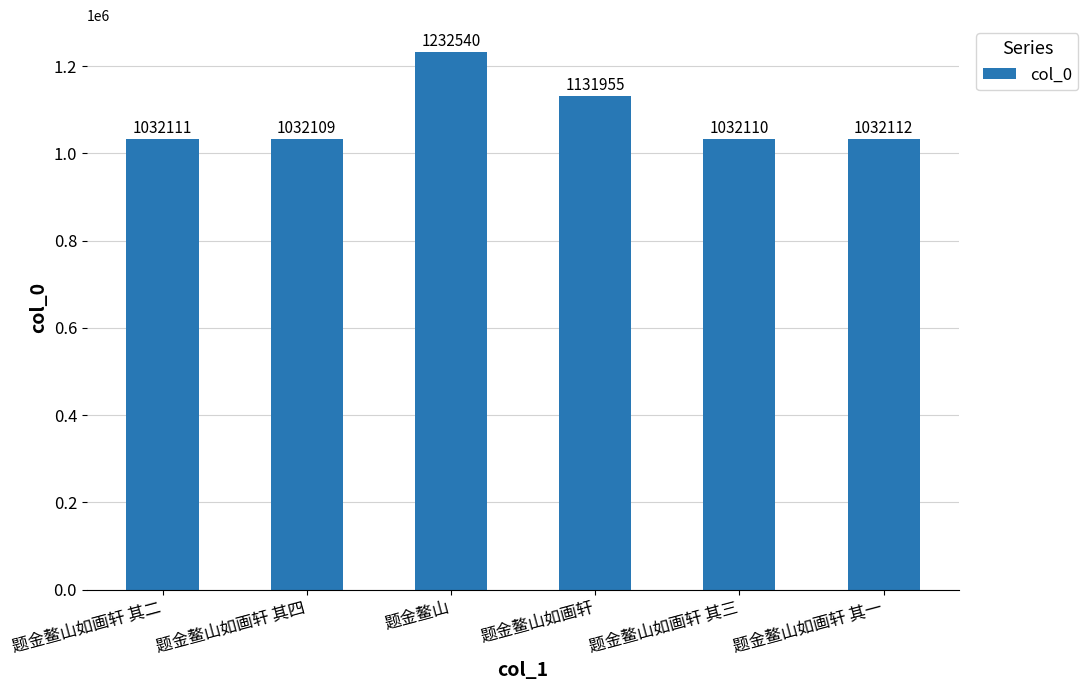

What is the change in value from 题金鳌山如画轩 其四 to 题金鳌山?

+200431